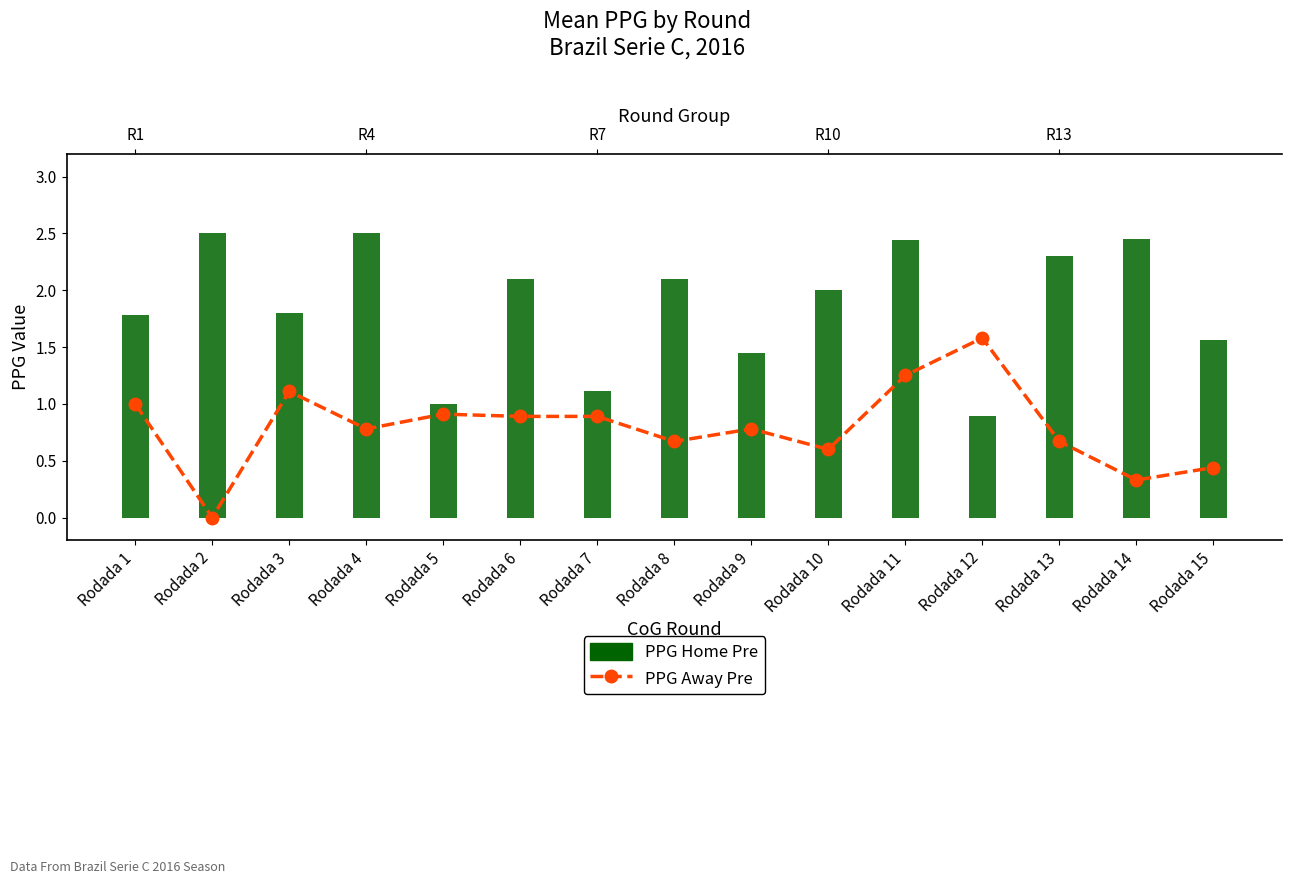

What is the difference between the highest and lowest values at Rodada 14?

2.1